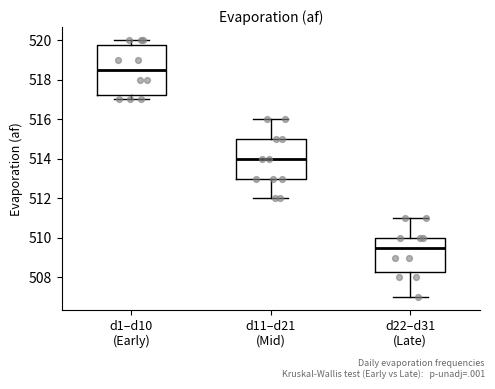

Which box has the lowest median line?

d22–d31 (Late)